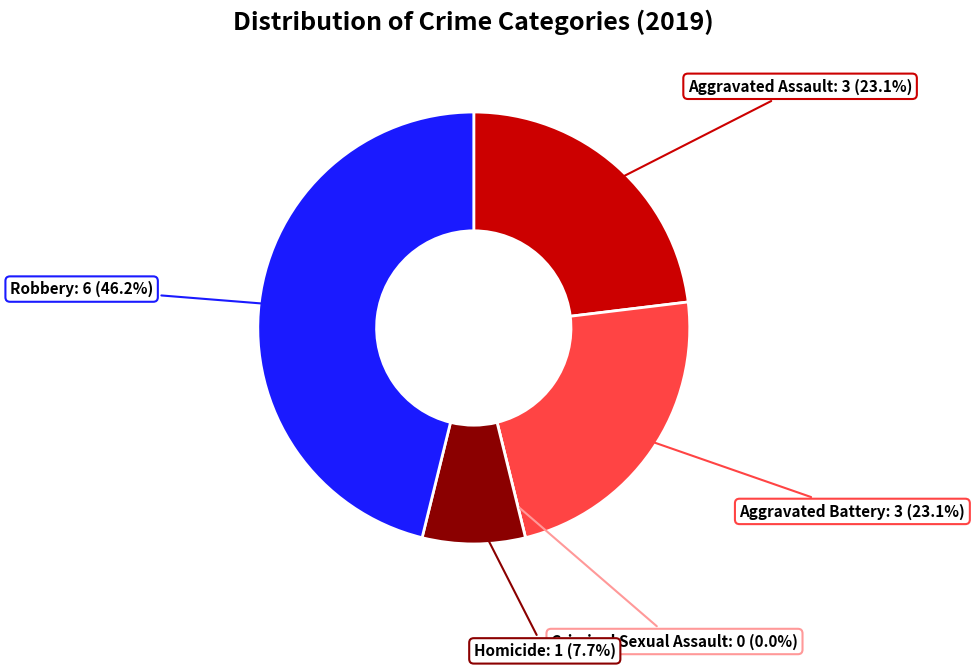

To the nearest percent, what is the difference between the largest and smallest slice percentages?

46%